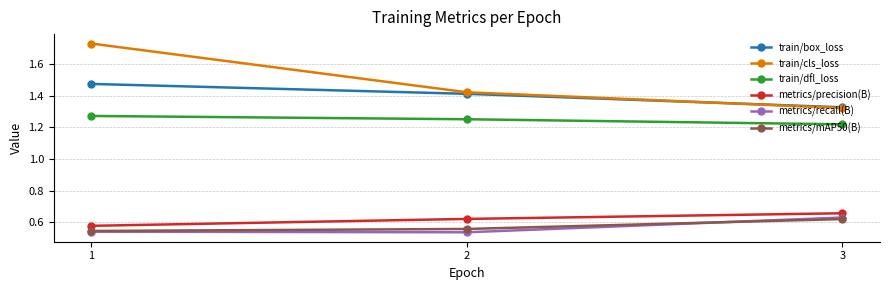

The value of train/cls_loss at 1 is 1.1. True or false?

False